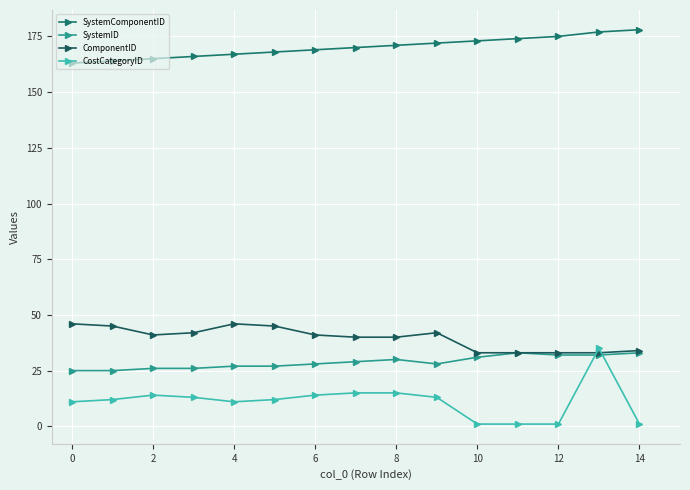

Reading left to right, list all the values displayed in this chart.

SystemComponentID: 163	164	165	166	167	168	169	170	171	172	173	174	175	177	178
SystemID: 25	25	26	26	27	27	28	29	30	28	31	33	32	32	33
ComponentID: 46	45	41	42	46	45	41	40	40	42	33	33	33	33	34
CostCategoryID: 11	12	14	13	11	12	14	15	15	13	1	1	1	35	1